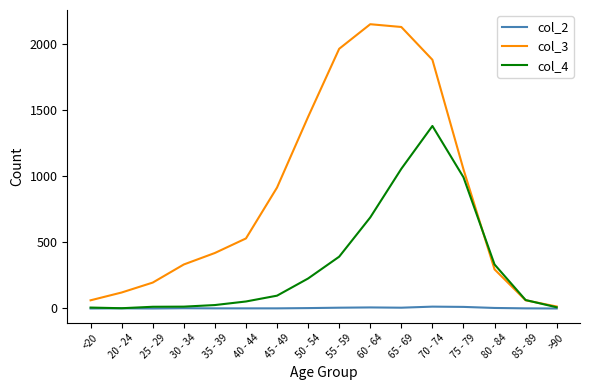

Does the chart have visible grid lines?

No